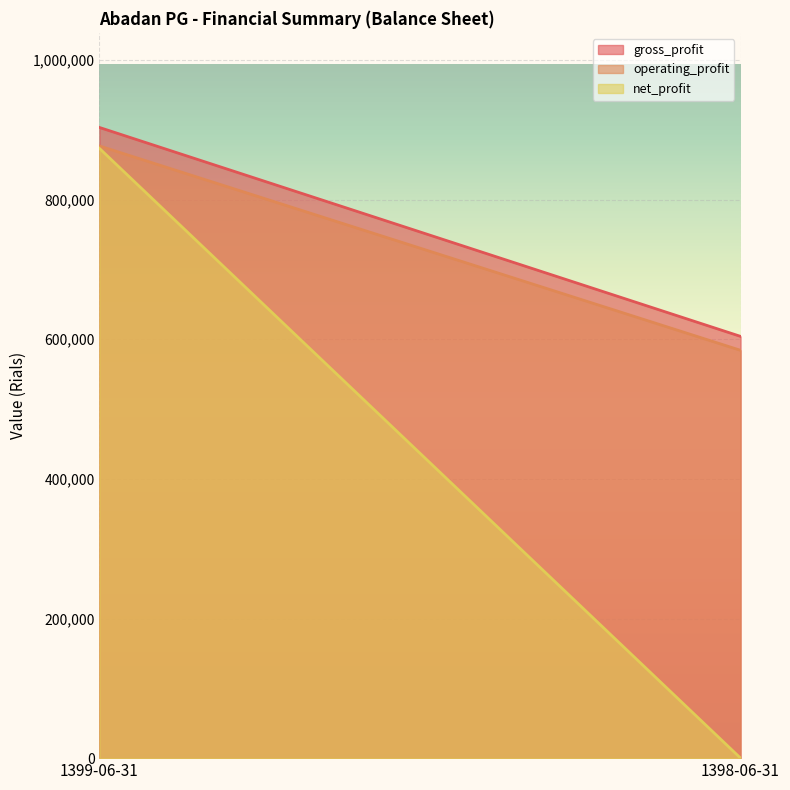

Which series has the largest range (max minus min)?

net_profit